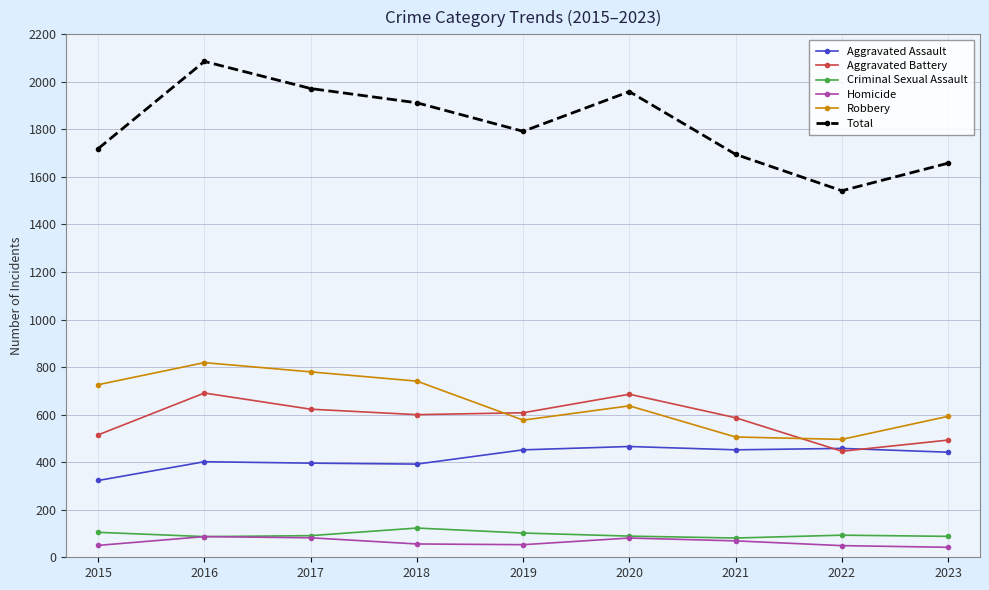

Rank the series by their maximum value, from highest to lowest.

Total, Robbery, Aggravated Battery, Aggravated Assault, Criminal Sexual Assault, Homicide